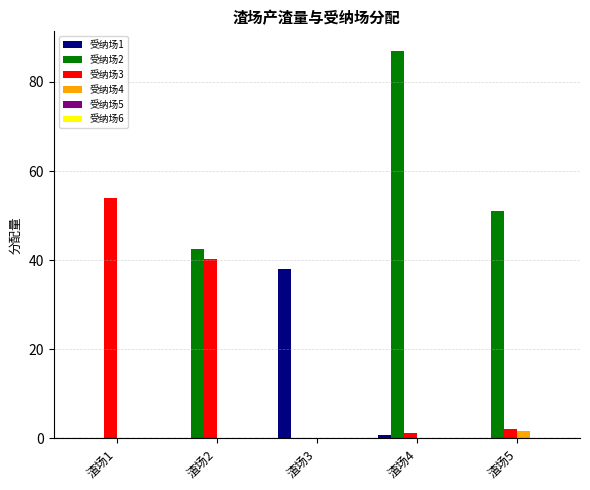

True or false: 受纳场3 has a value of 54.0 at 渣场1.

True